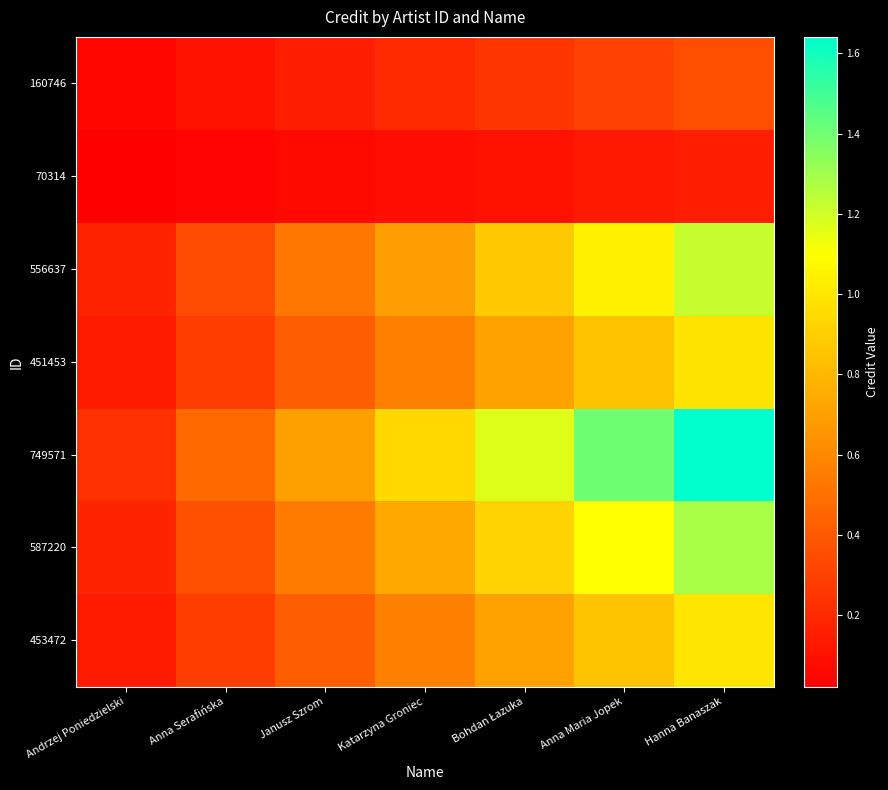

Rank the series by their maximum value, from highest to lowest.

749571, 587220, 556637, 453472, 451453, 160746, 70314